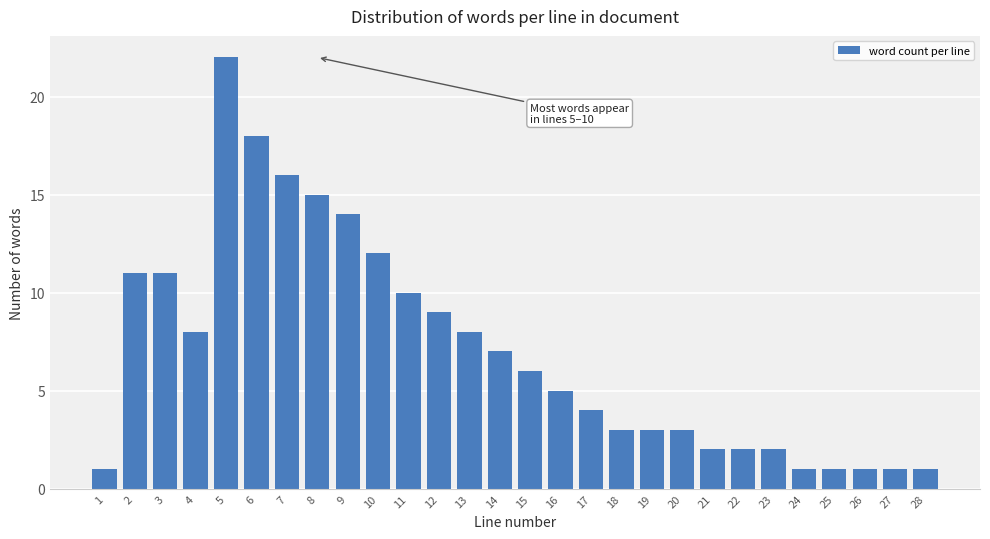

Reading left to right, list all the values displayed in this chart.

1=1	2=11	3=11	4=8	5=22	6=18	7=16	8=15	9=14	10=12	11=10	12=9	13=8	14=7	15=6	16=5	17=4	18=3	19=3	20=3	21=2	22=2	23=2	24=1	25=1	26=1	27=1	28=1